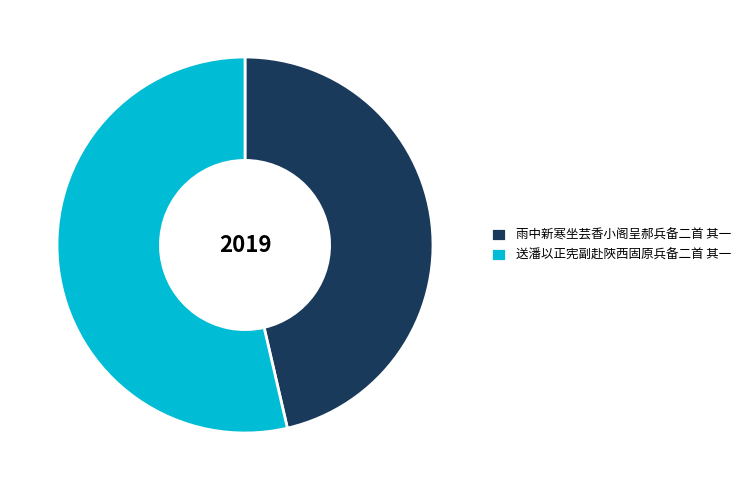

True or false: 雨中新寒坐芸香小阁呈郝兵备二首 其一 accounts for 57% of the total.

False